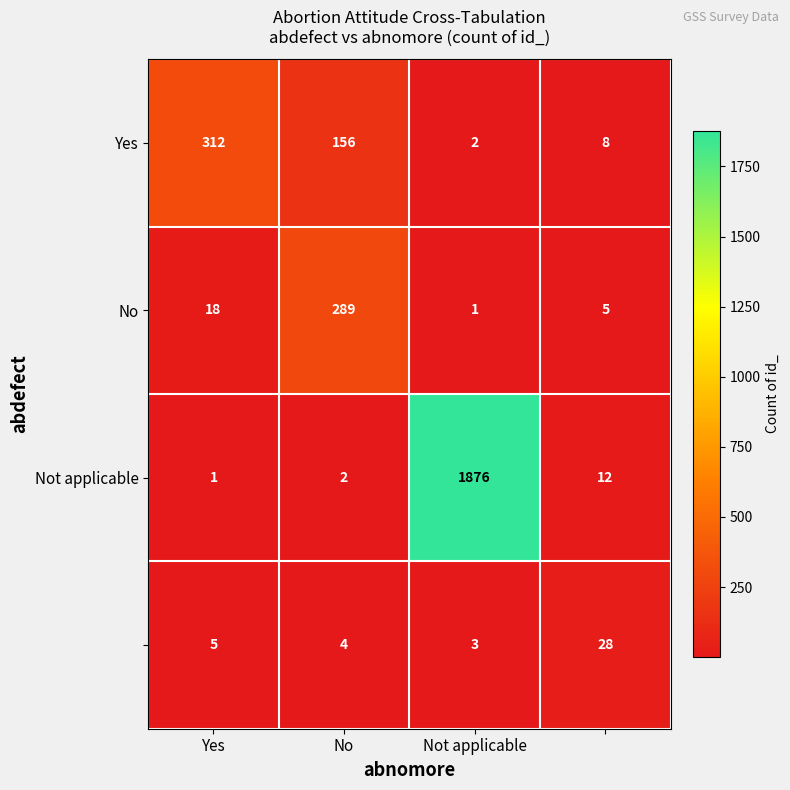

How many series are shown in this chart?

4